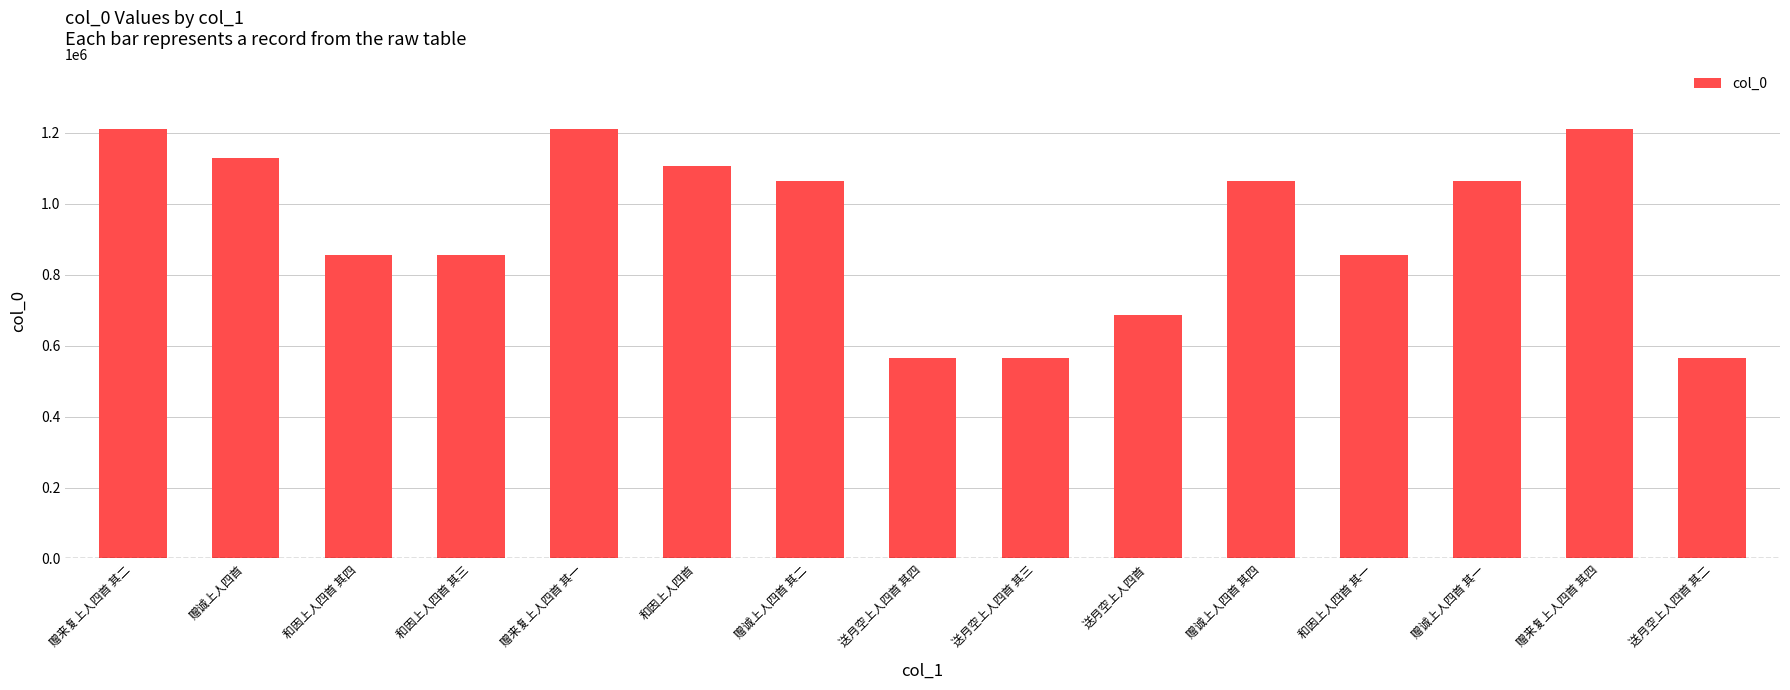

Is it true that the value at 和因上人四首 其四 is 855692?

True